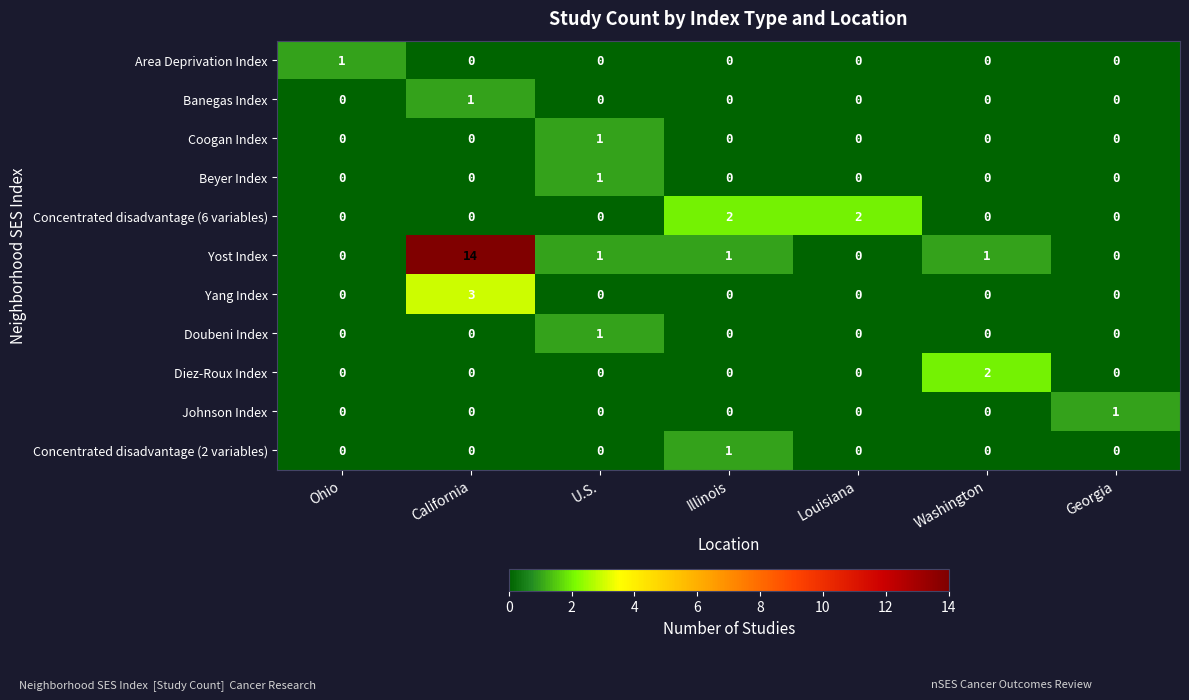

What is the sum of all Yang Index values?

3